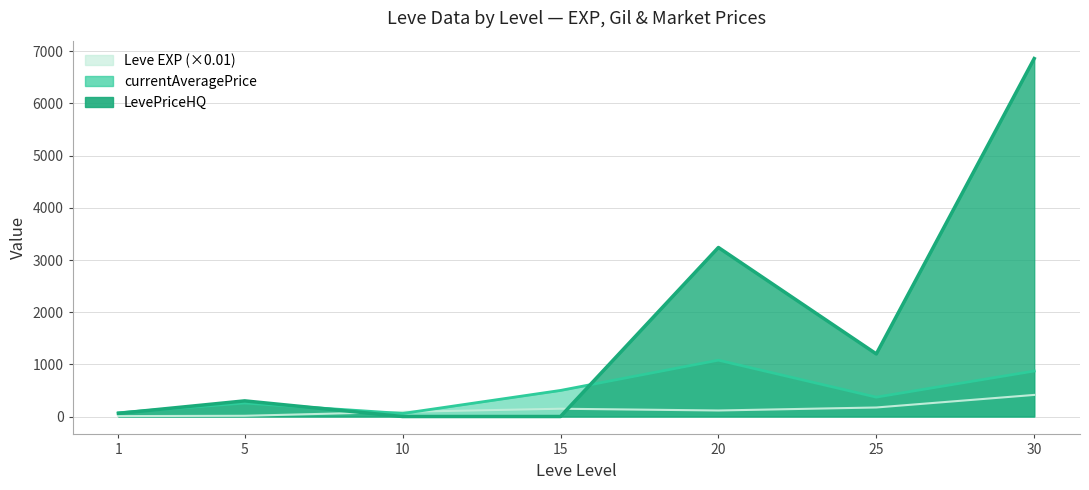

What is the spread (max minus min) of values at 1?

63.7